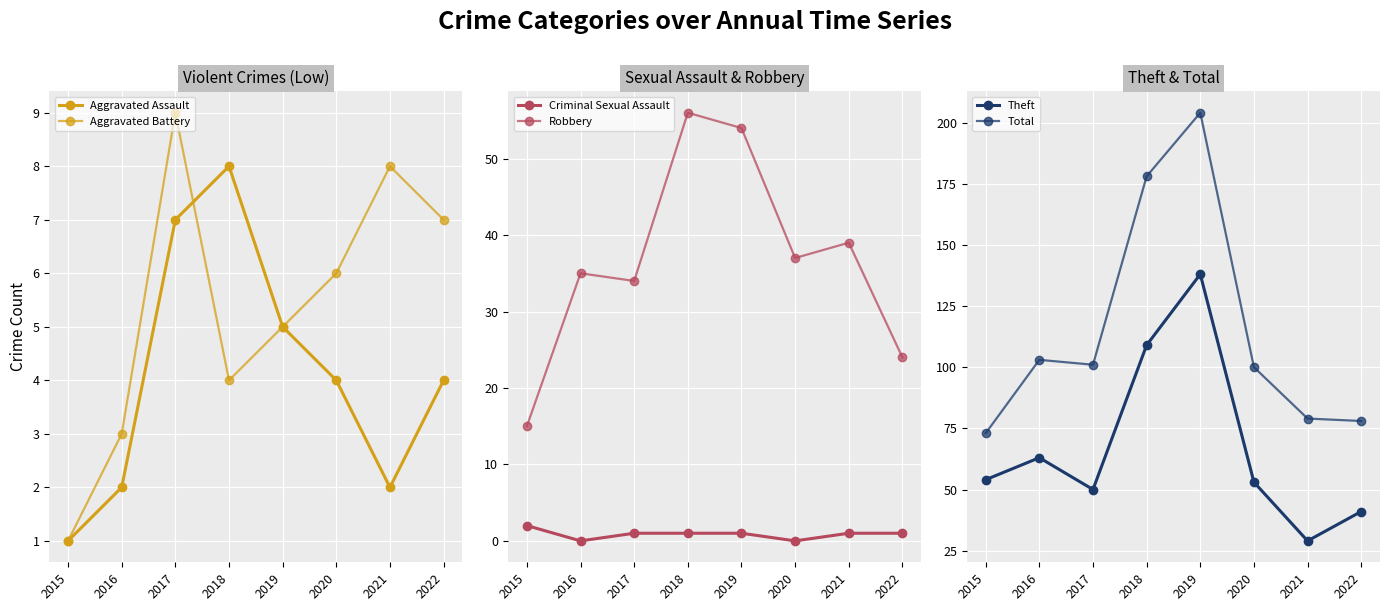

Is it true that Robbery equals 8 at 2020?

False